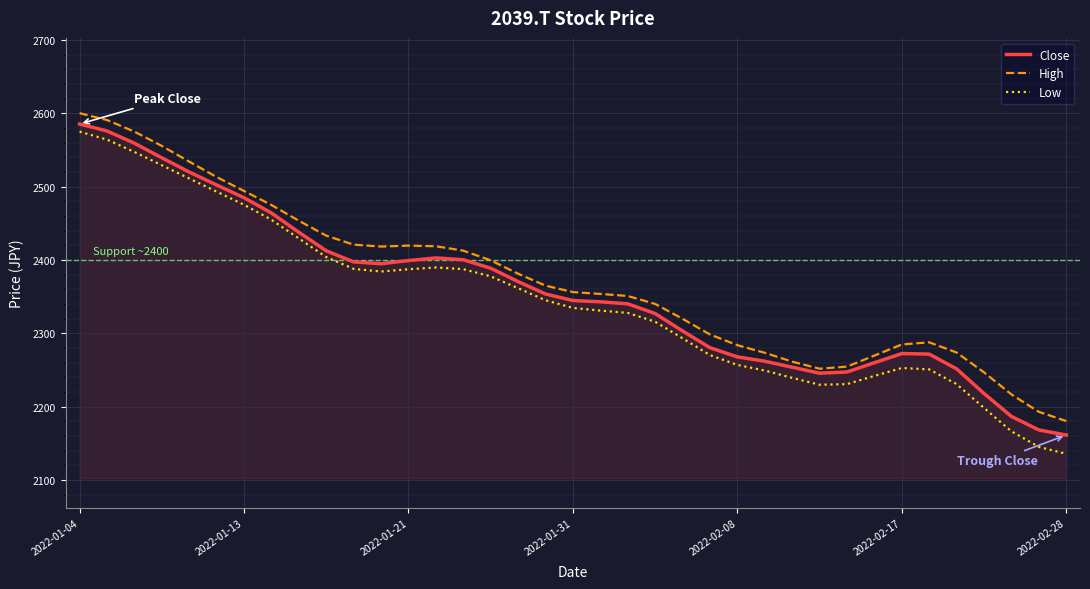

Count the number of categories in the chart.

37